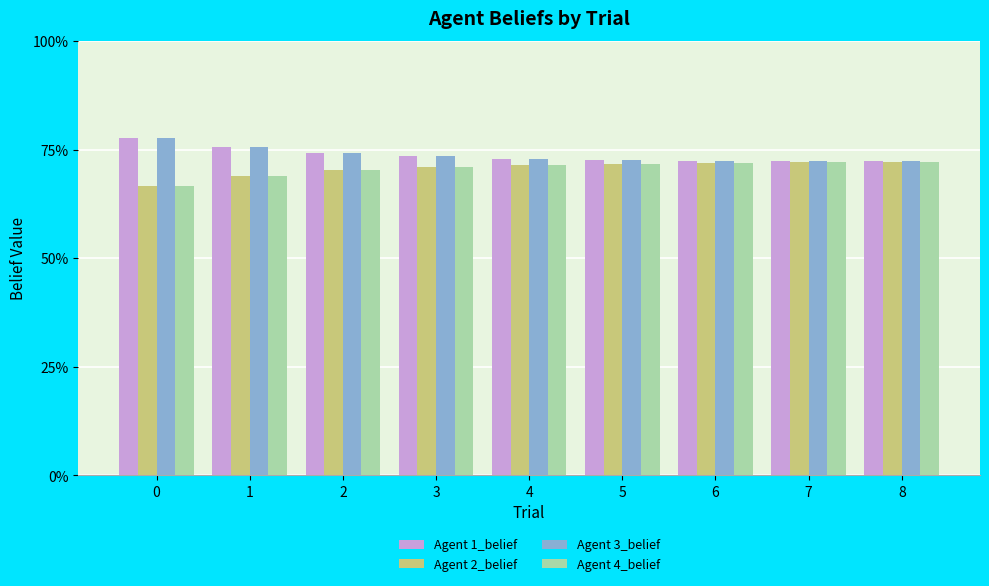

What is the total value across all series at 1?

2.9